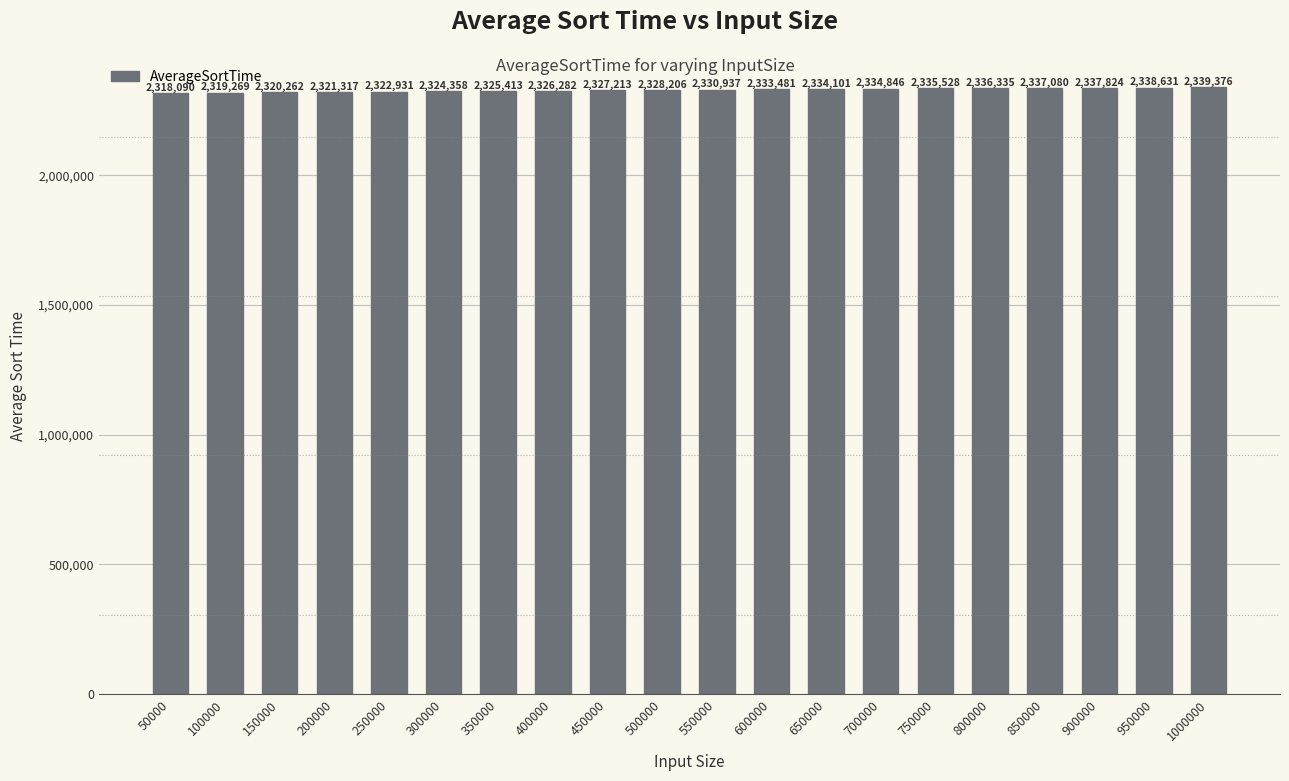

Rank the categories by value from highest to lowest.

1000000, 950000, 900000, 850000, 800000, 750000, 700000, 650000, 600000, 550000, 500000, 450000, 400000, 350000, 300000, 250000, 200000, 150000, 100000, 50000